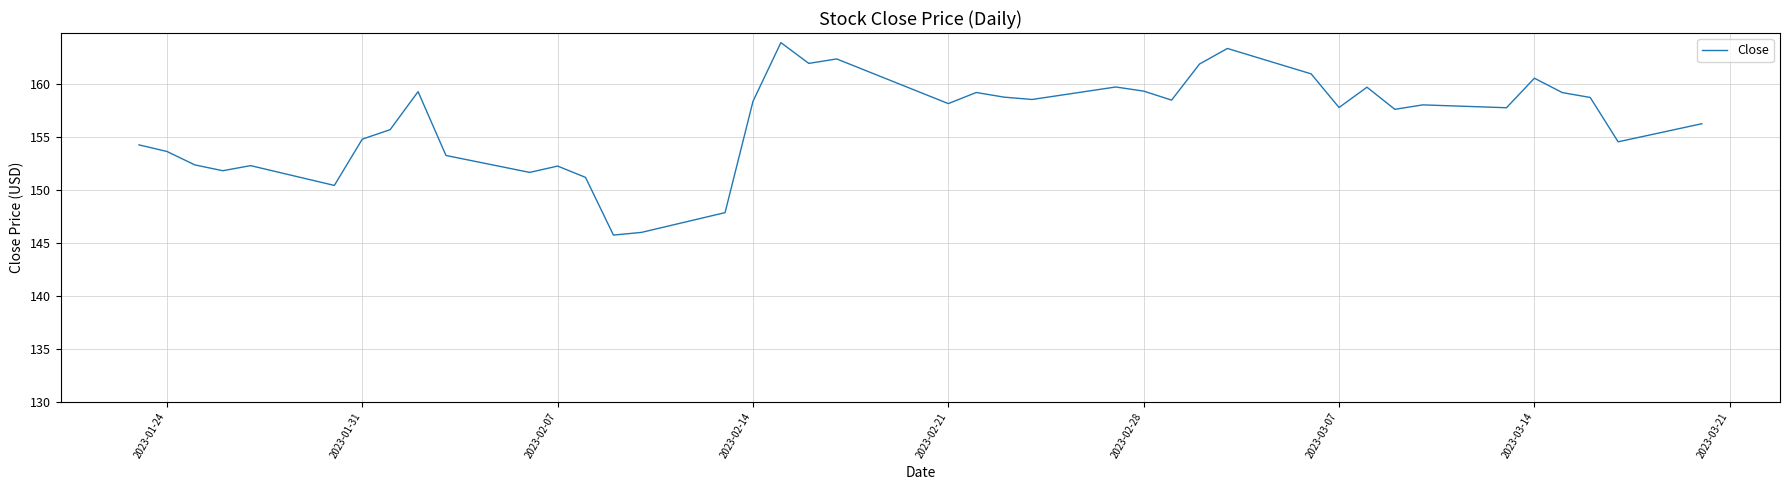

Does the chart have visible grid lines?

Yes